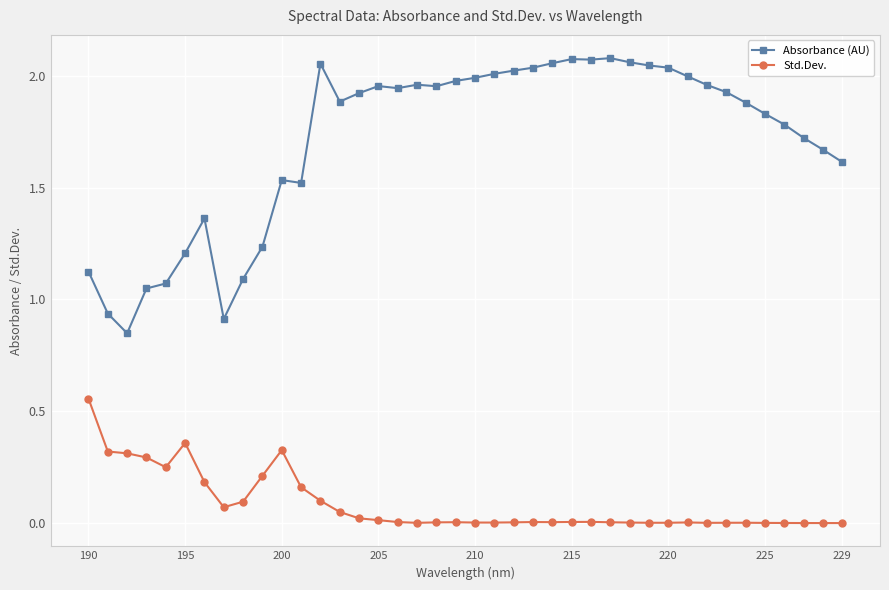

Which series has the largest range (max minus min)?

Absorbance (AU)